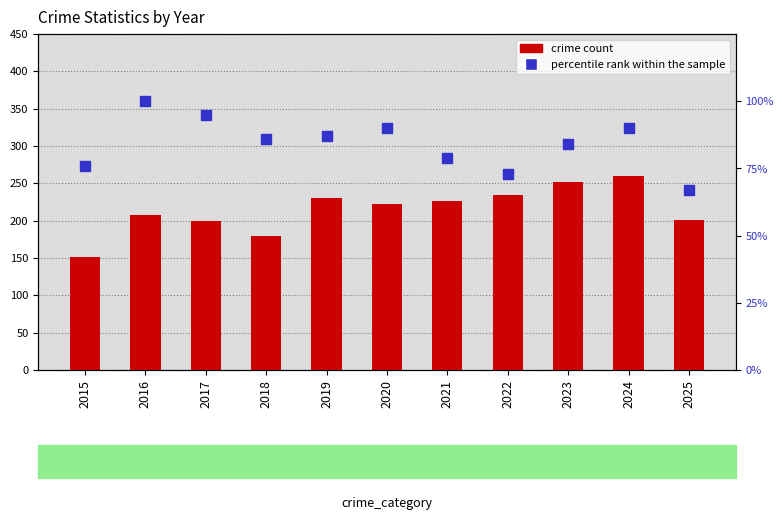

Which series contains the lowest Y value?

percentile rank within the sample